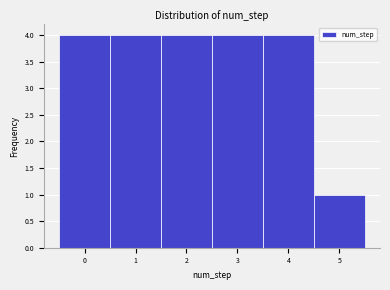

Reading left to right, list every bar in this chart as the range it spans on the x-axis followed by its height. The values are not printed on the chart, so give them approximately, as read against the axis.

-0.5 to 0.5: 4
0.5 to 1.5: 4
1.5 to 2.5: 4
2.5 to 3.5: 4
3.5 to 4.5: 4
4.5 to 5.5: 1